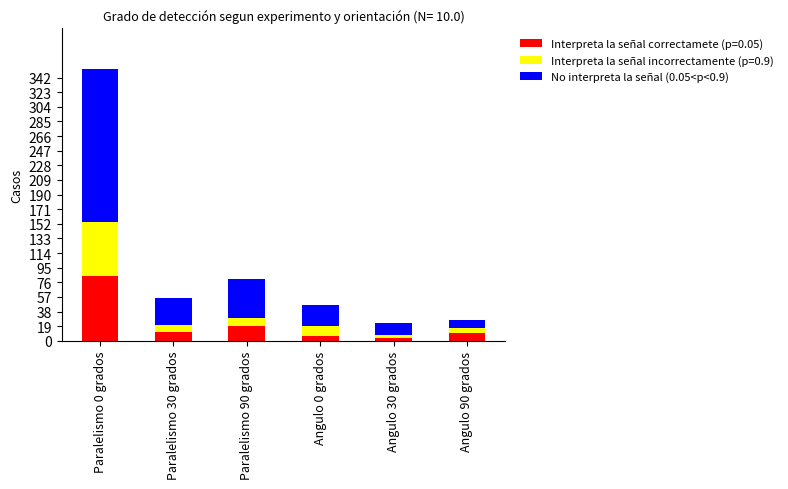

At which category is the sum across all series the highest?

Paralelismo 0 grados